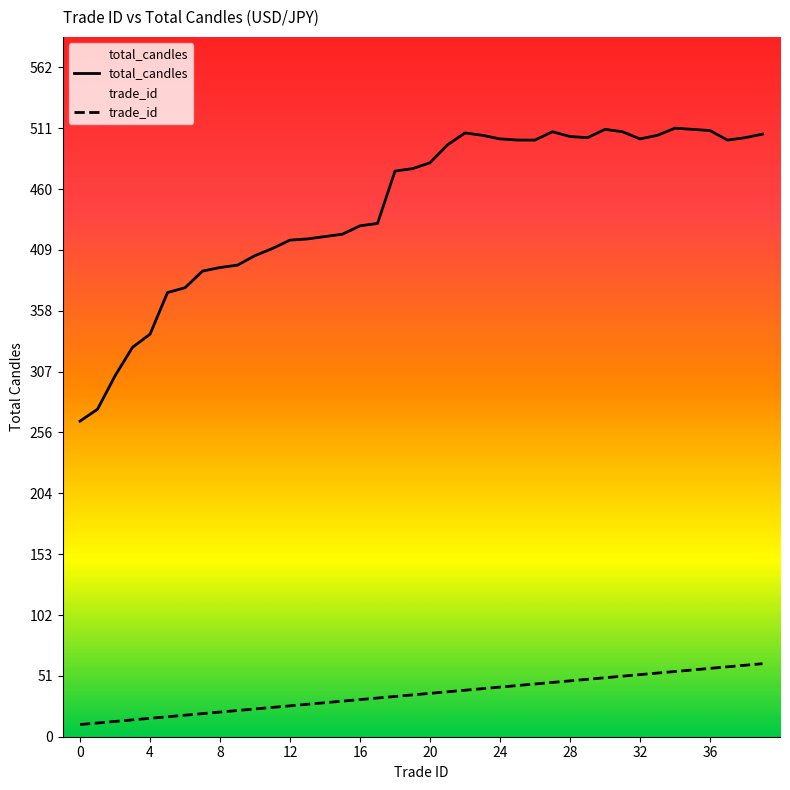

True or false: trade_id and total_candles intersect in this chart.

False